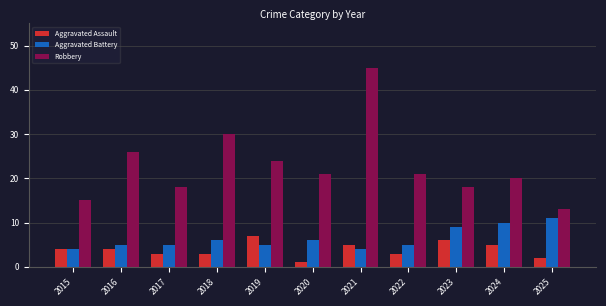

What is the difference between the maximum and second lowest values in the Aggravated Battery series?

7